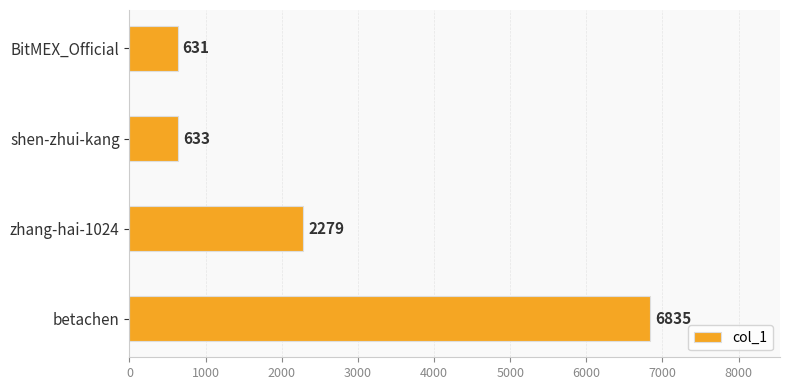

What is the value of the 2nd bar from the top?

633